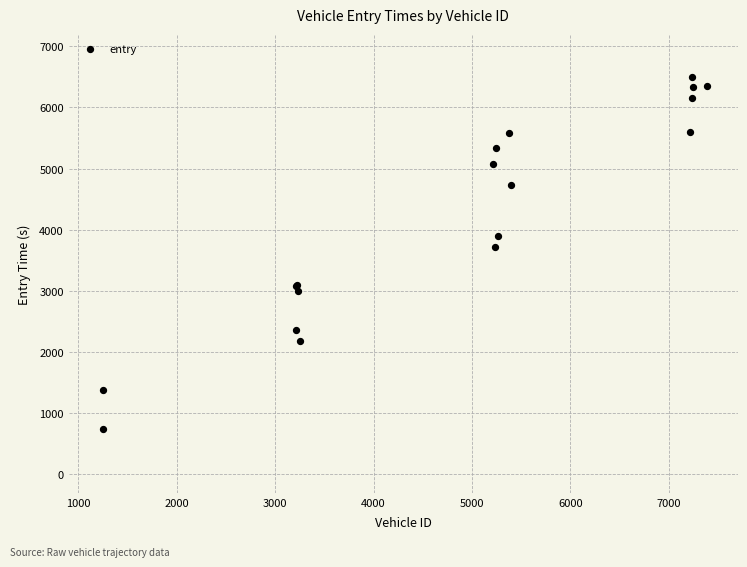

What Y value in the scatter plot is closest to 3625?

3717.2